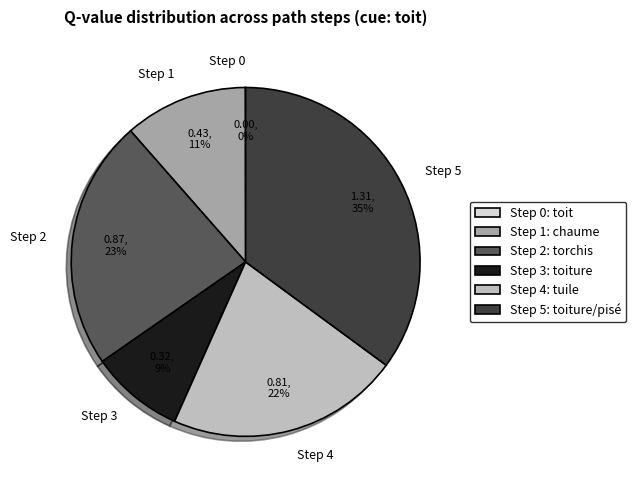

Between Step 4 and Step 1, which is larger?

Step 4